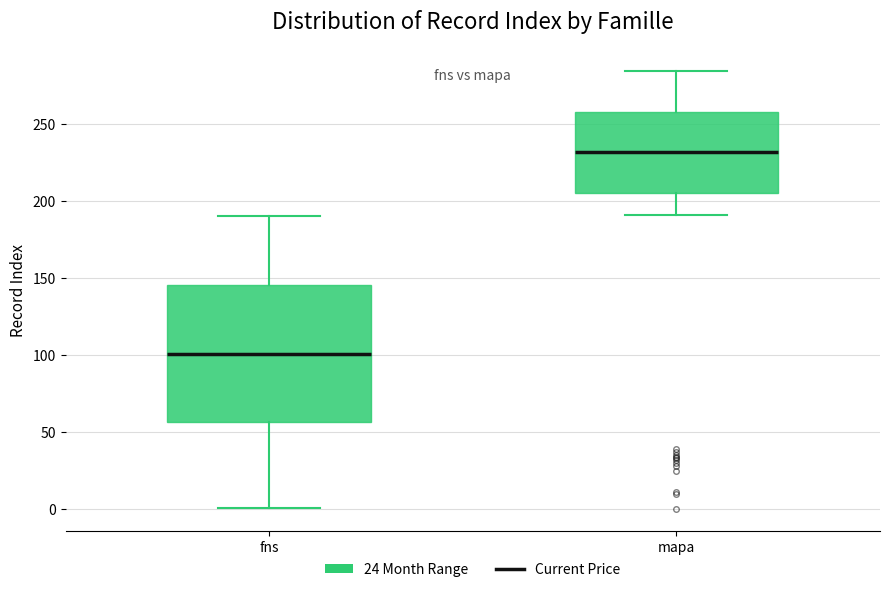

Reading left to right, transcribe this box plot: for each box, give where its median line is, the range the box spans, and where its two whiskers end, as read against the y-axis. The values are not printed on the chart, so give them approximately, as read against the axis.

fns: median 100, box 55 to 145, whiskers 0 to 190
mapa: median 230, box 205 to 260, whiskers 190 to 285